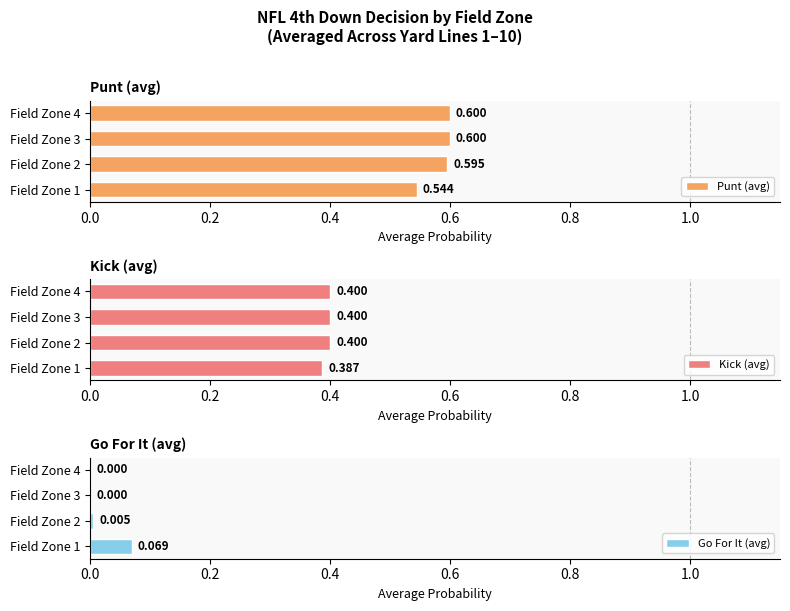

Is the value of Go For It (avg) at Field Zone 3 greater than the value of Punt (avg) at Field Zone 1?

No